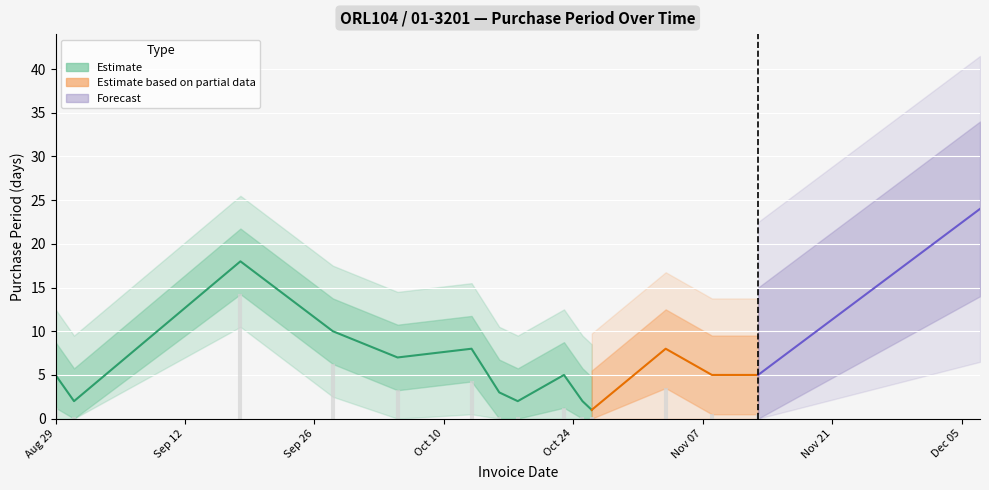

Between 2017-09-18 and 2017-10-26, which is larger?

2017-09-18